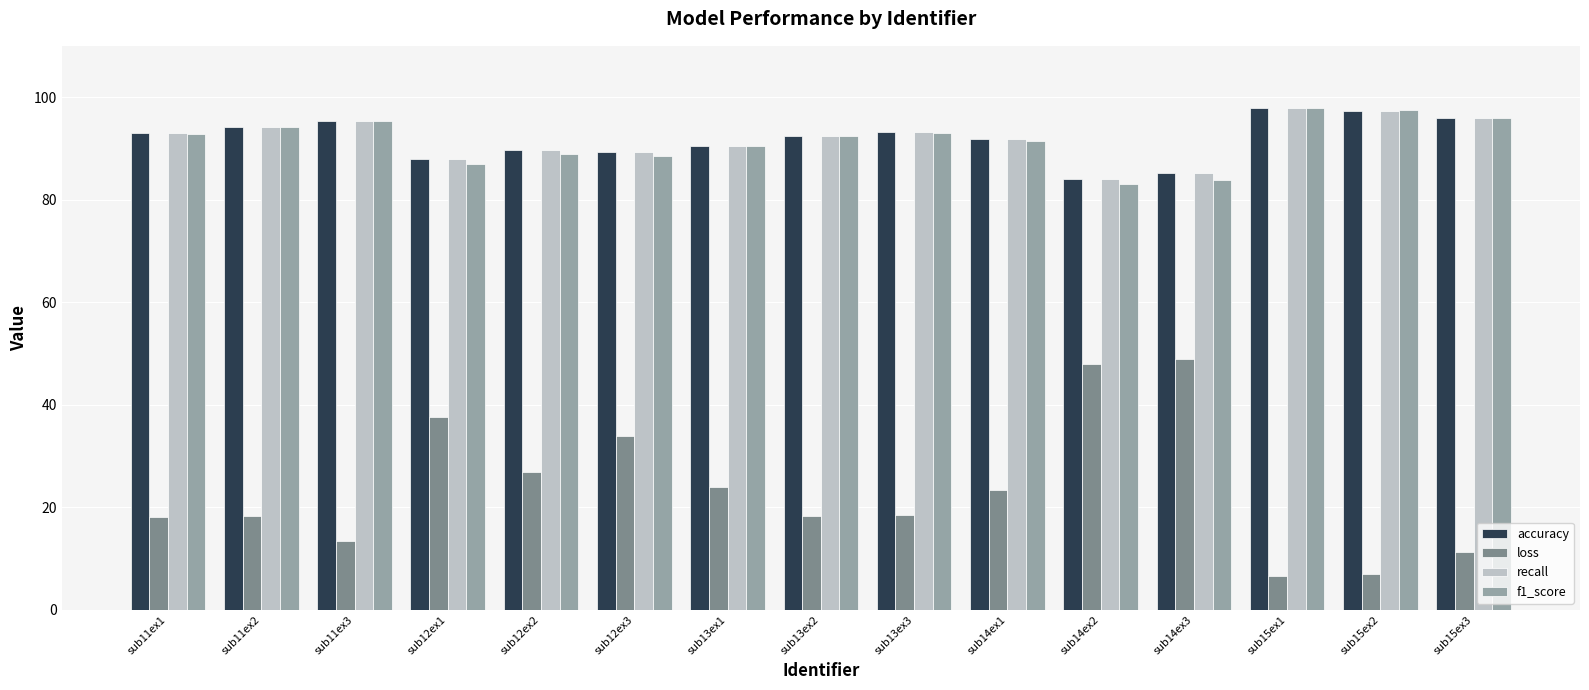

At how many categories does at least one series exceed 52?

15